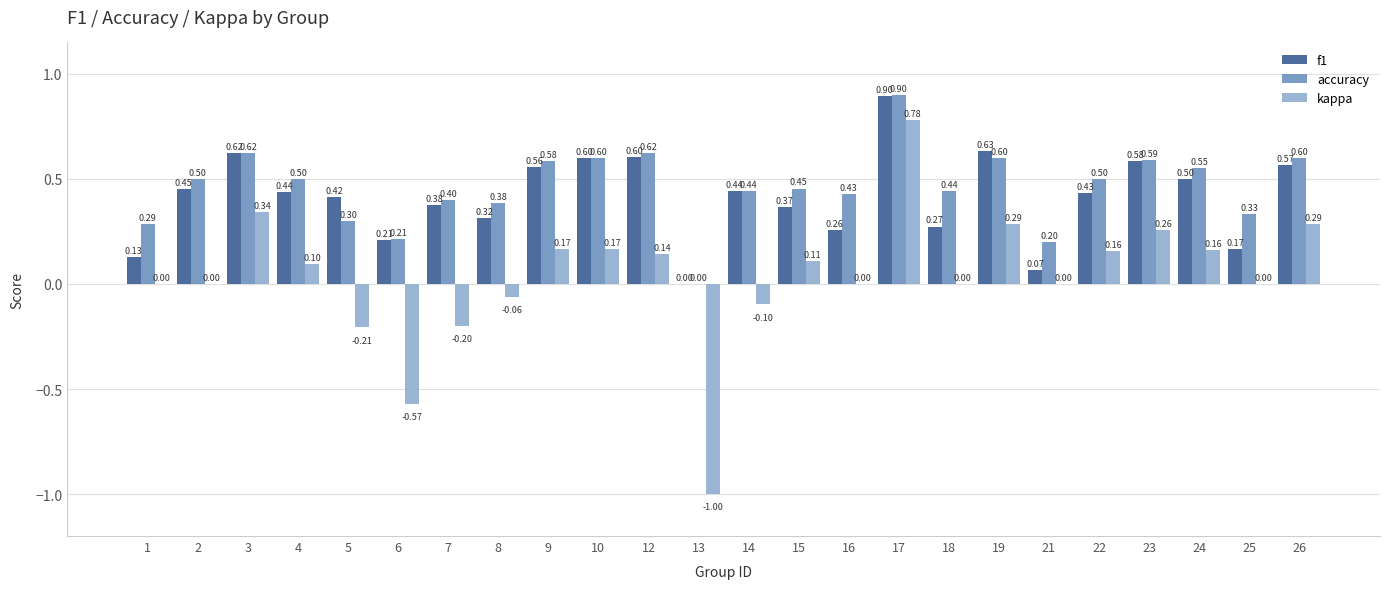

Is the value of accuracy at 5 greater than the value of kappa at 9?

Yes